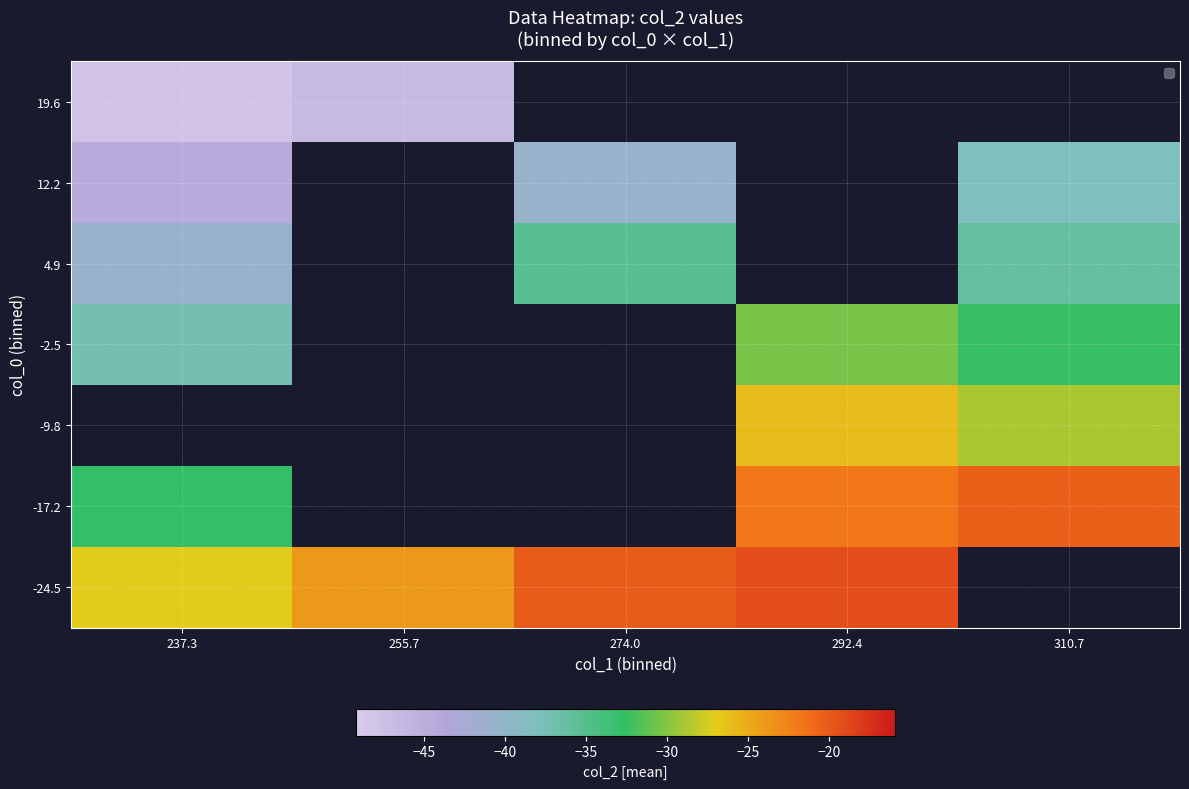

Count the number of categories in the chart.

5